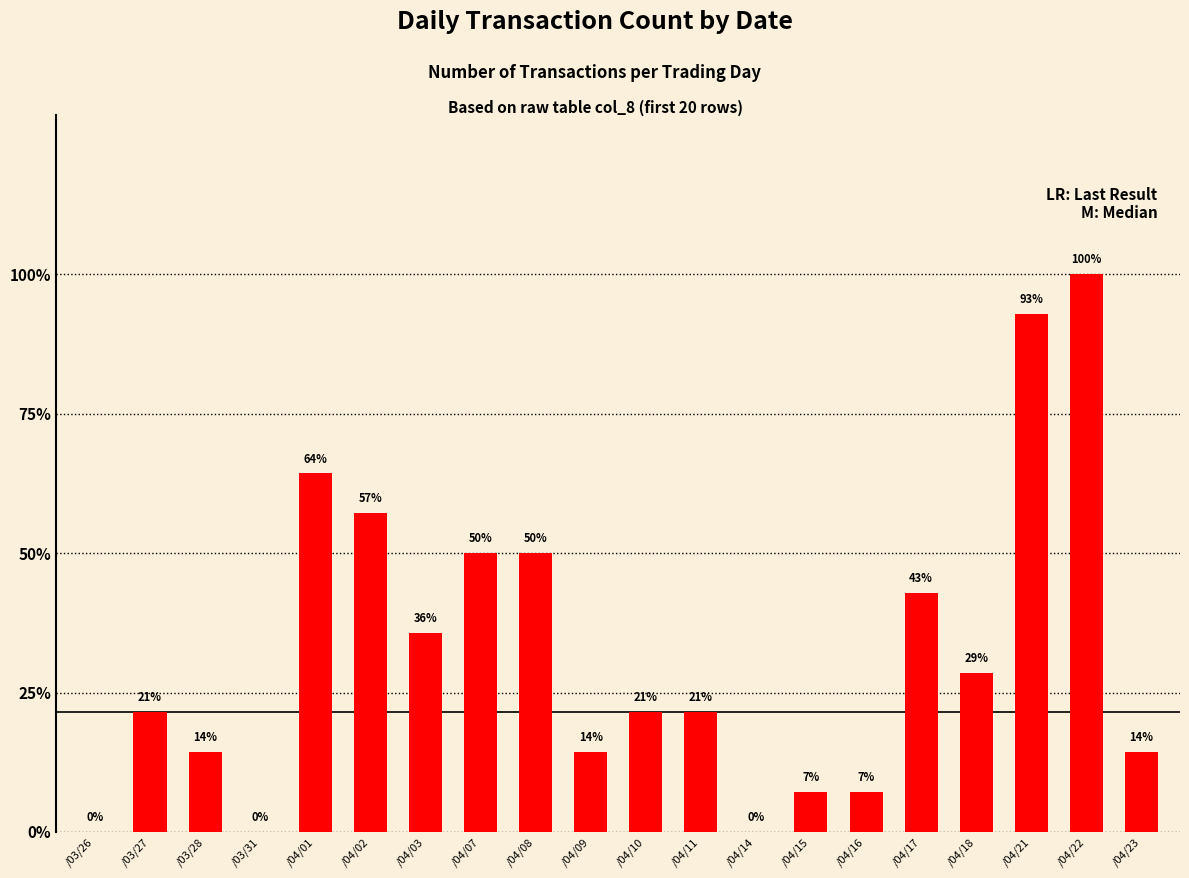

At which category does the chart reach its minimum across all series?

/03/26